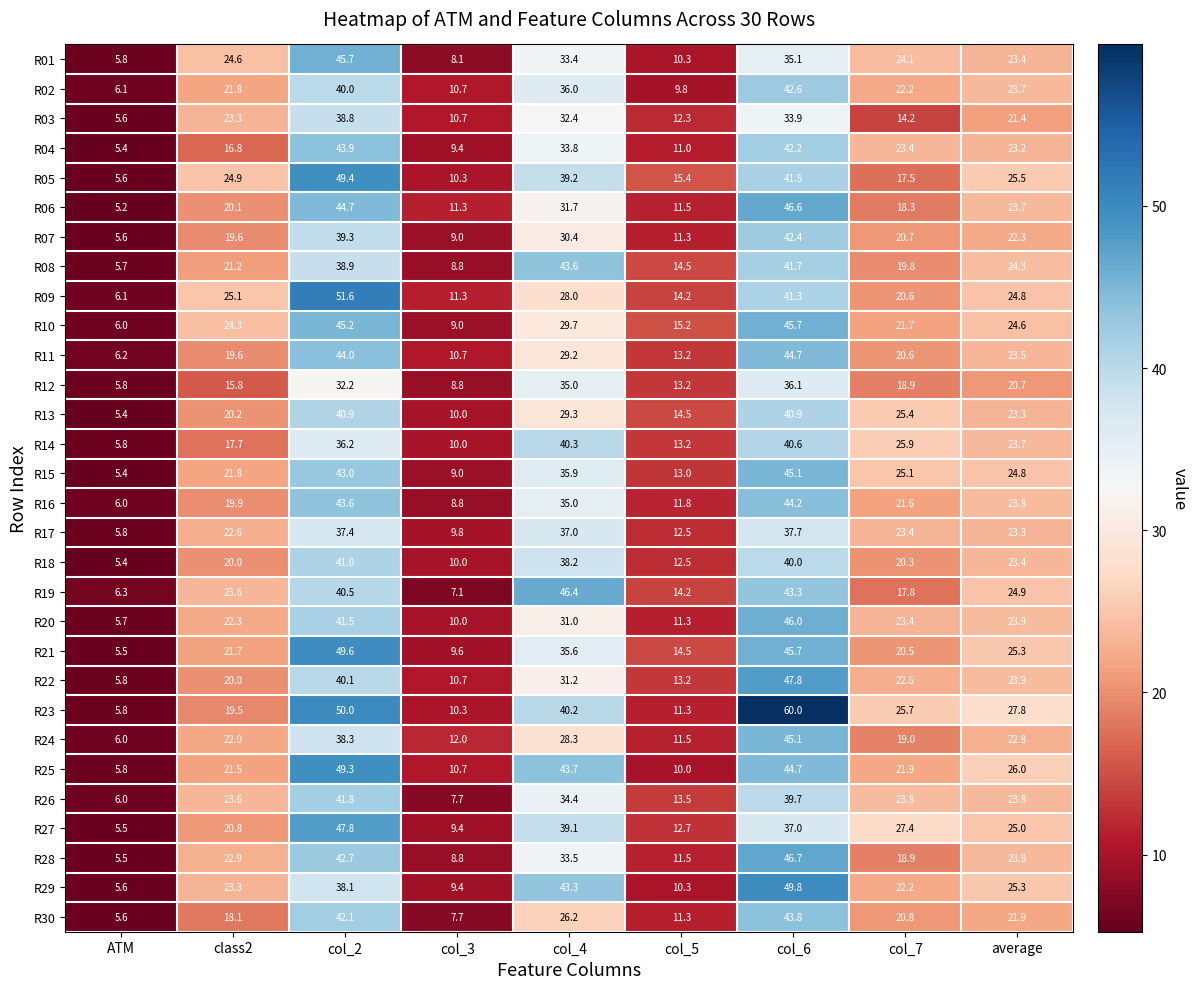

What is the difference between the maximum and minimum values in the R24 series?

39.1